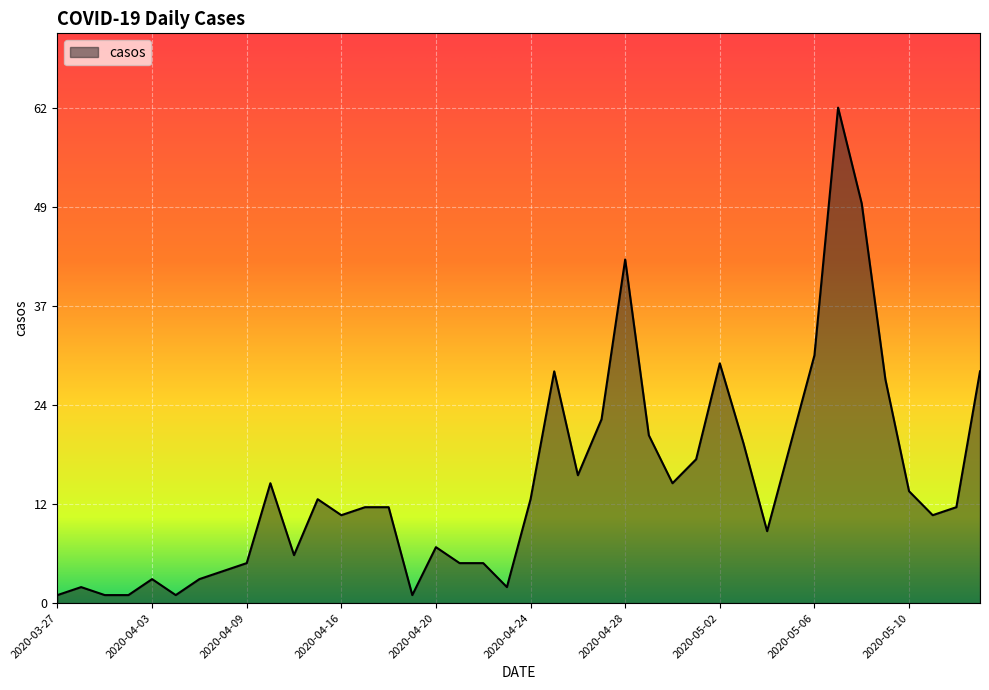

At which label does the data first exceed 12?

2020-04-11